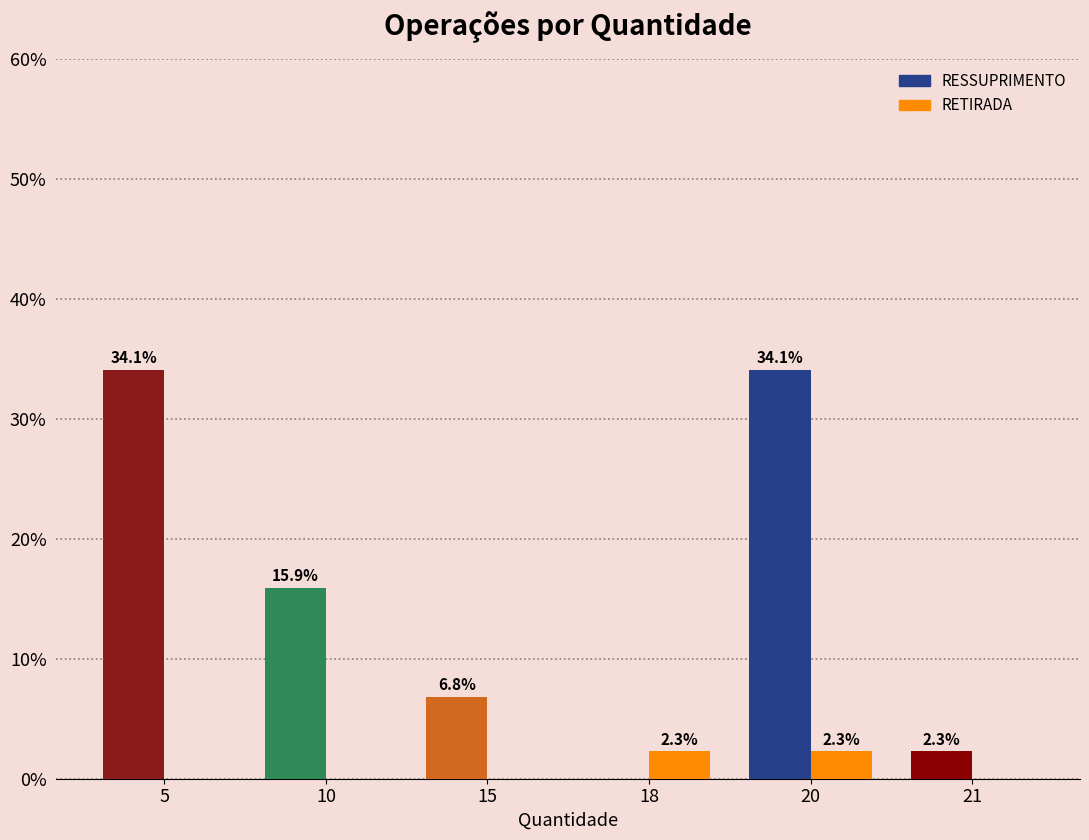

What is the maximum value for RETIRADA?

2.3